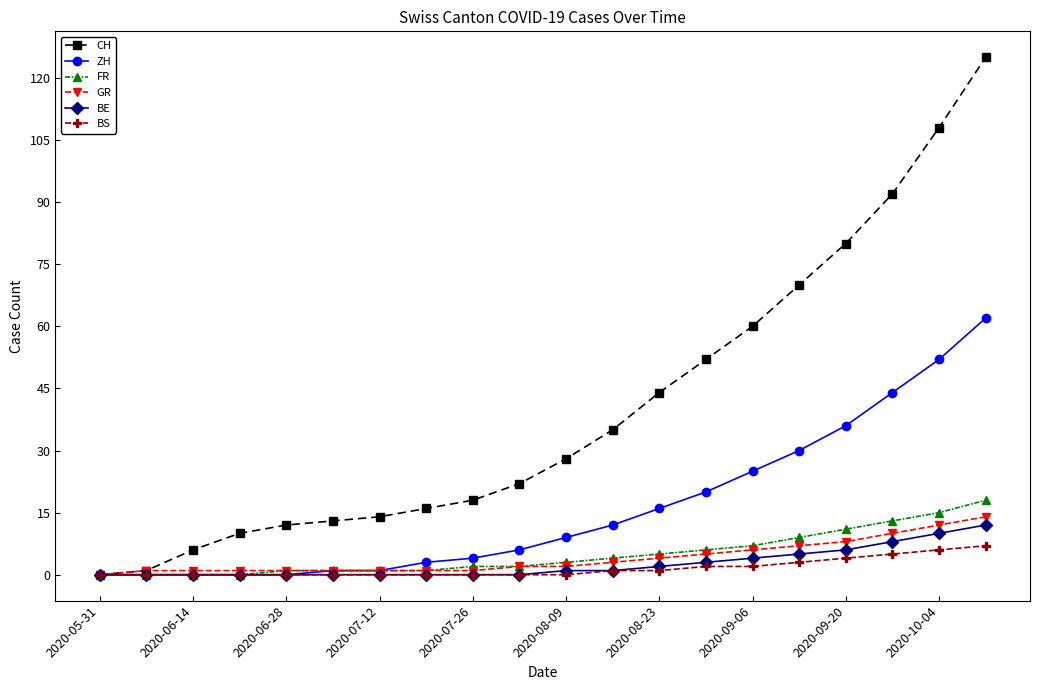

What are all the series names shown in the legend?

CH, ZH, FR, GR, BE, BS